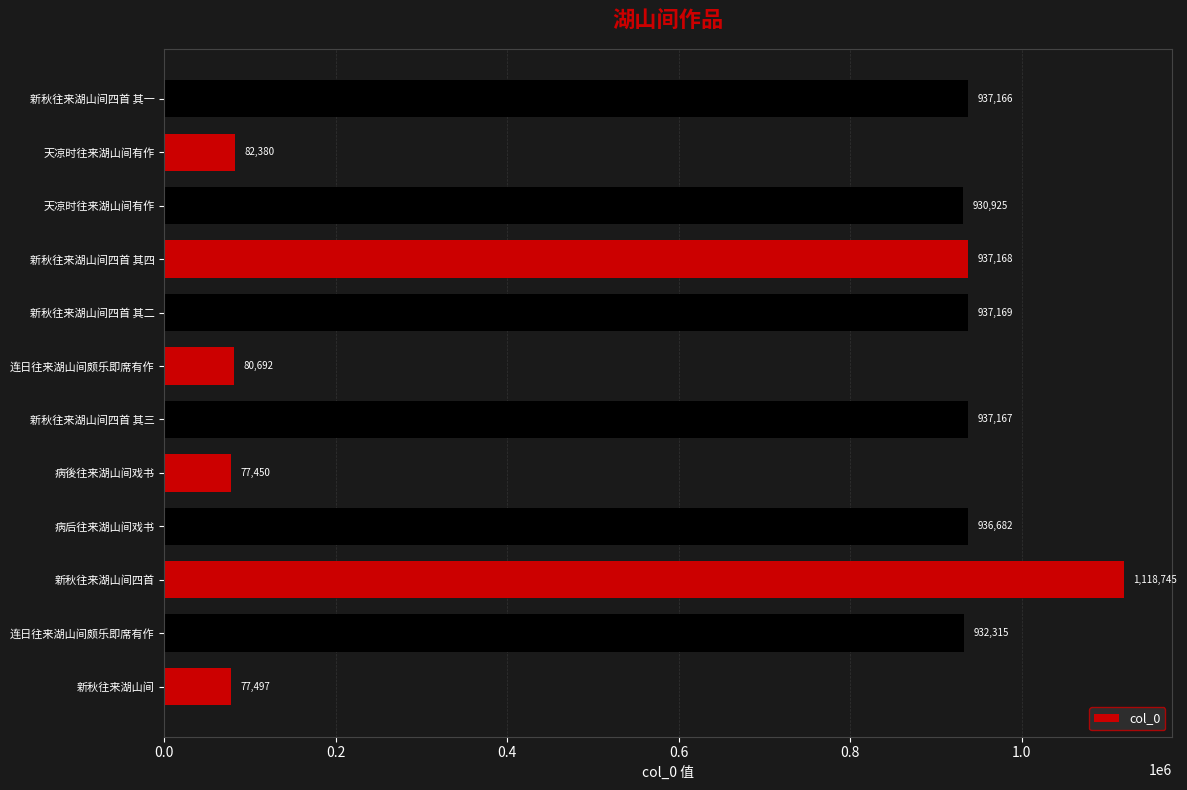

What is the minimum value shown in the chart?

77450